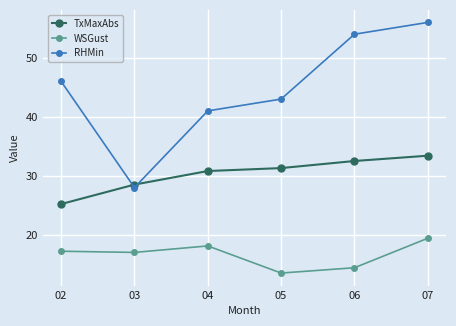

True or false: WSGust has a value of 18.1 at 04.

True